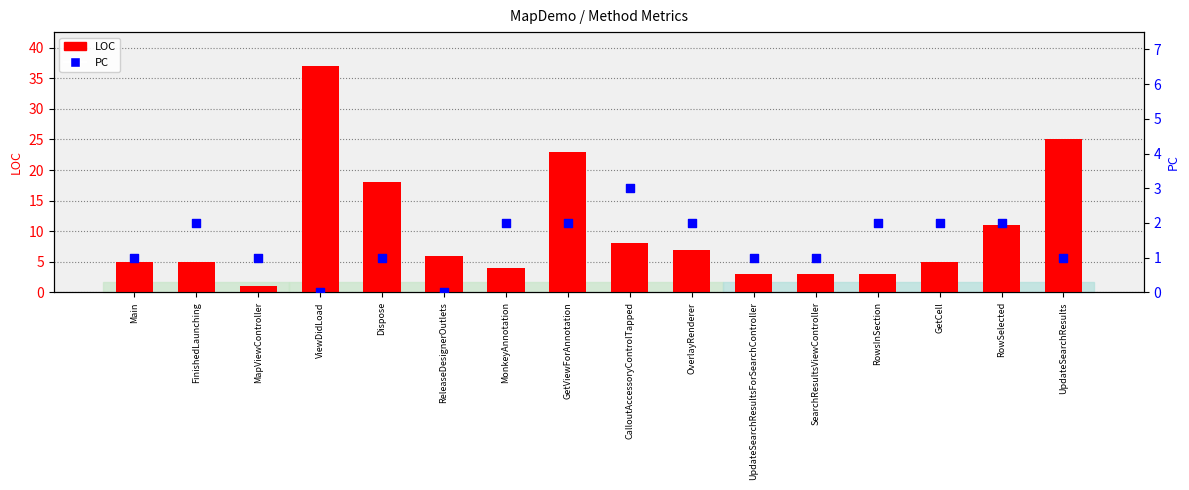

At how many categories does at least one series exceed 11?

4